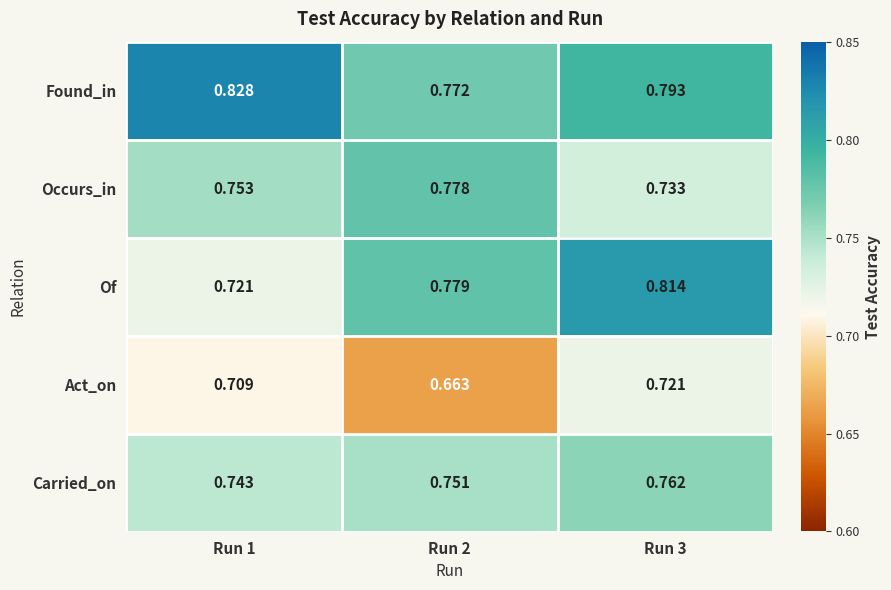

Which series has the largest total across all categories?

Found_in